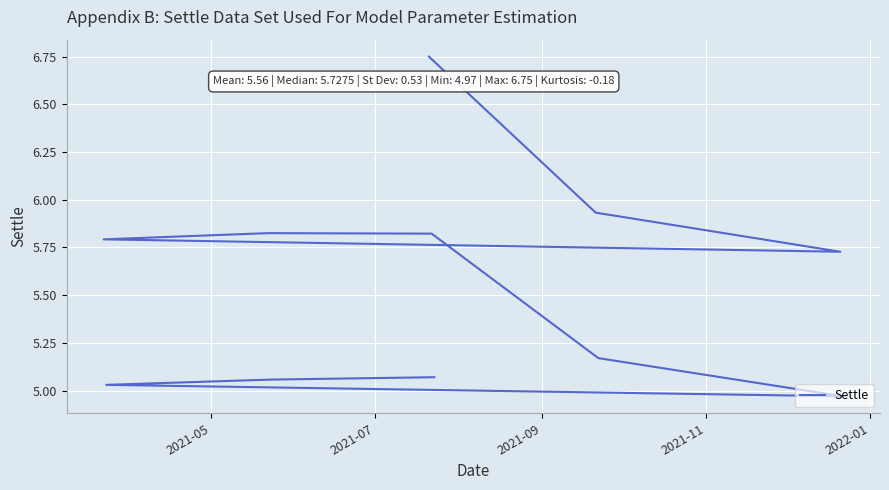

The chart shows a value of 4.0 at 5. True or false?

False